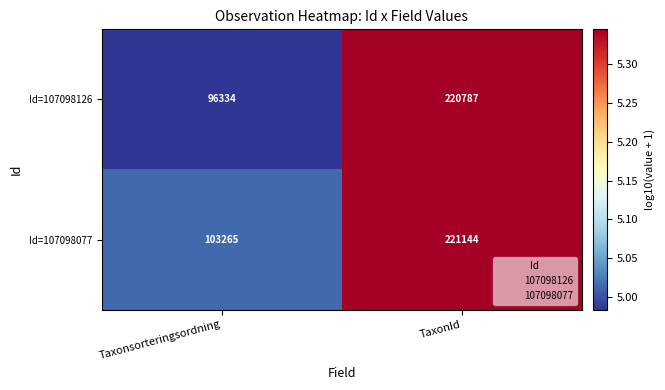

List the series in order of their overall mean, lowest first.

Id=107098126, Id=107098077